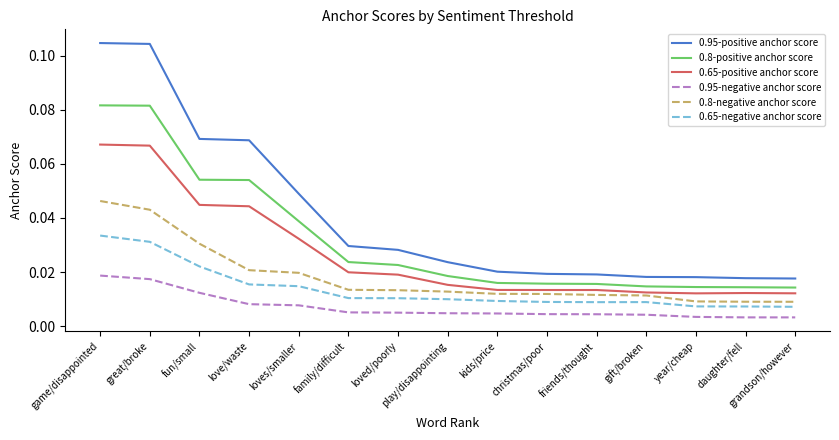

The value of 0.95-positive anchor score at loves/smaller is 0.1. True or false?

False